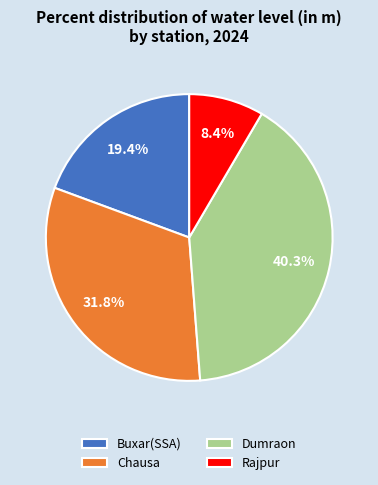

To the nearest percent, what is the difference between the Dumraon and Rajpur slice percentages?

32%